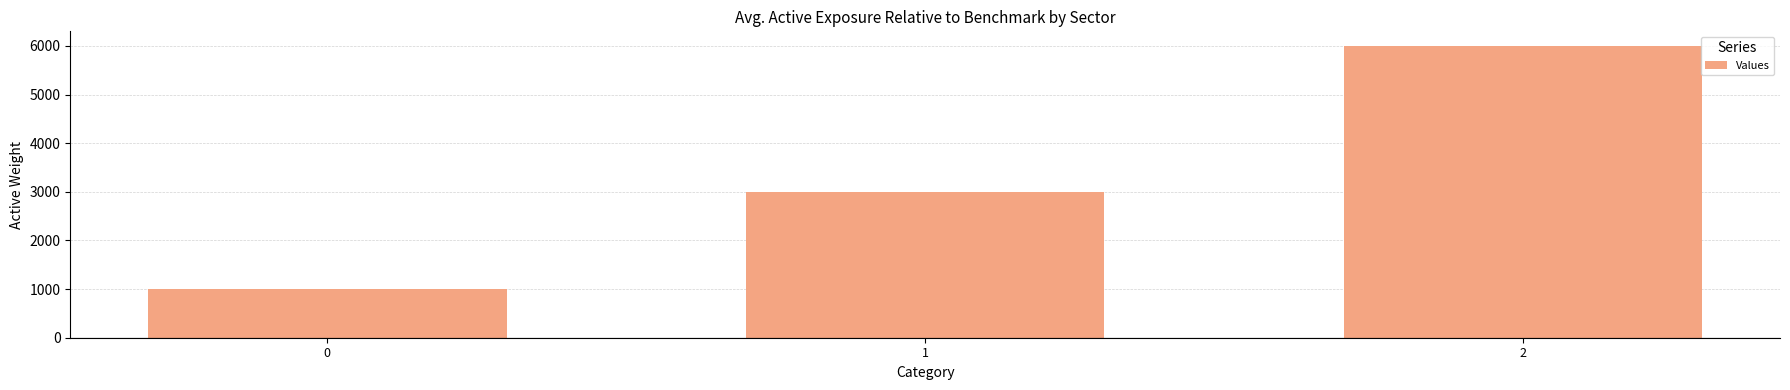

Reading left to right, what are all the values shown in this chart?

1000	3000	6000